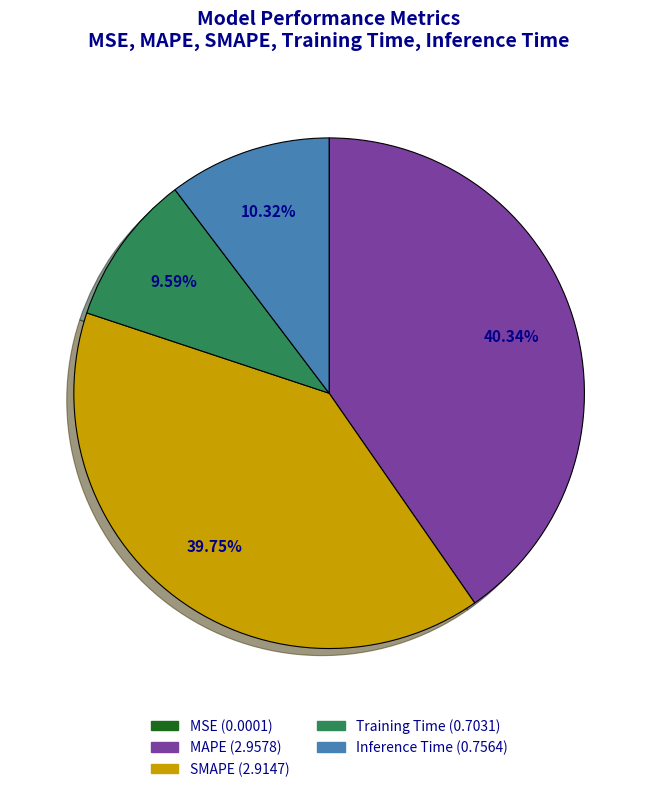

Is there a majority slice in this chart?

No